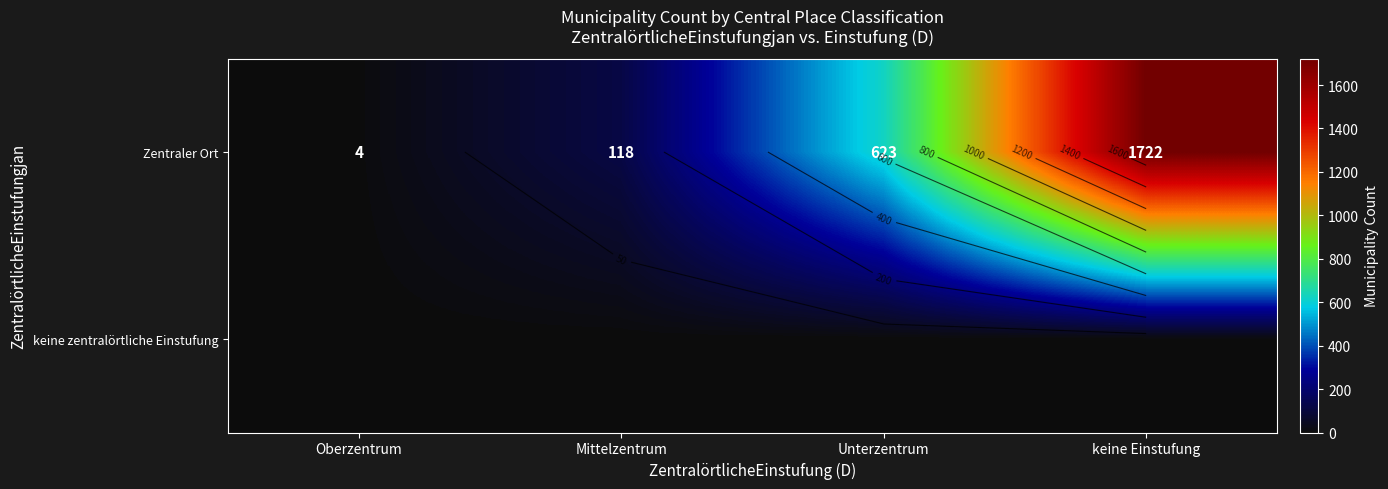

The value of keine zentralörtliche Einstufung at Oberzentrum is 0. True or false?

True